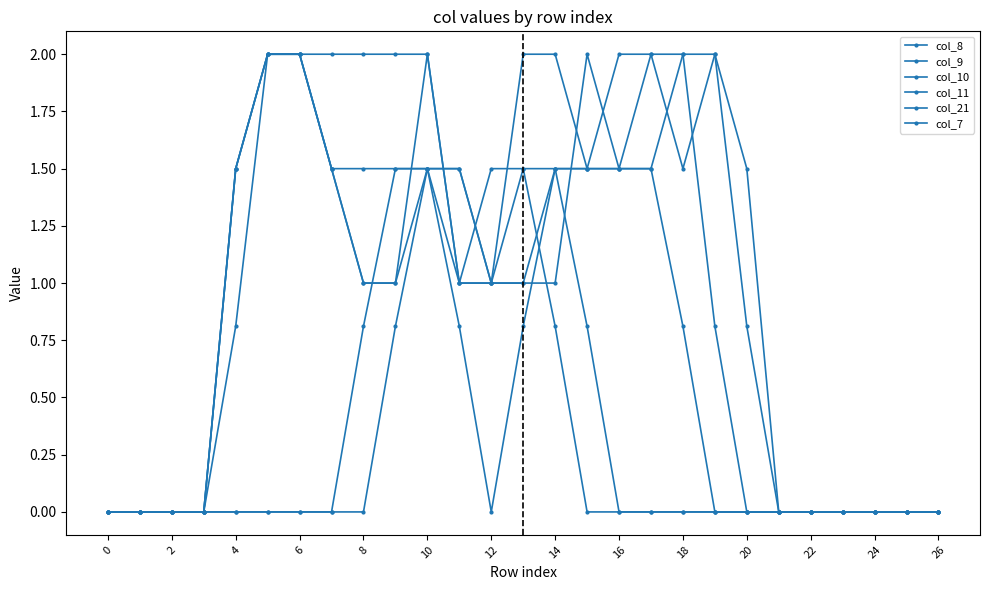

How many series are shown in this chart?

6